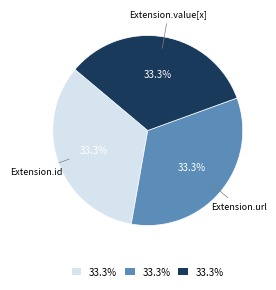

Count the number of slices in the pie.

3